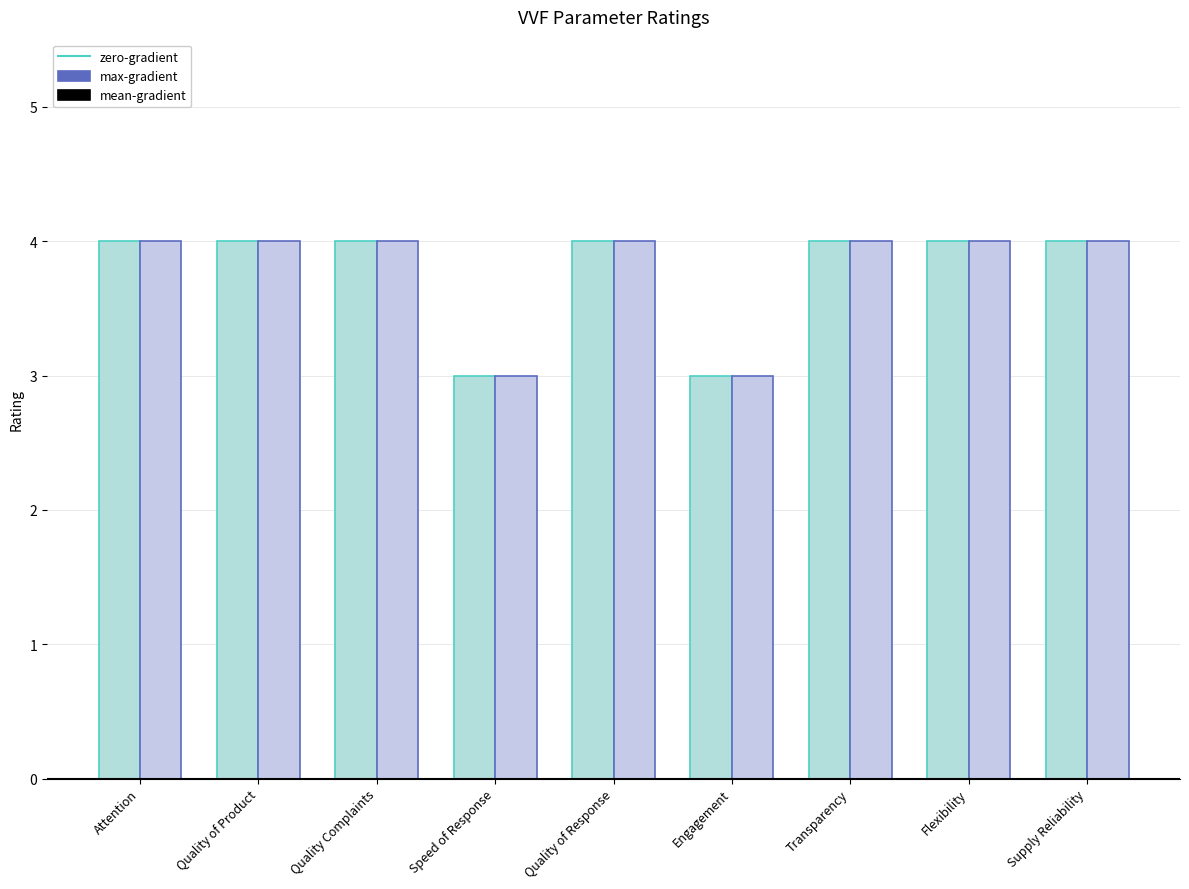

True or false: max-gradient has a value of 4 at Attention.

True